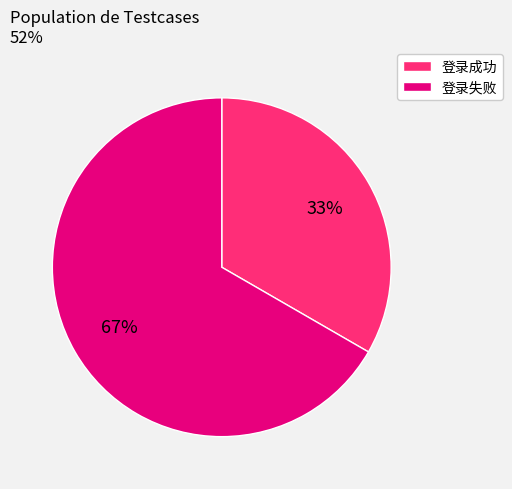

Which has a higher value, 登录失败 or 登录成功?

登录失败